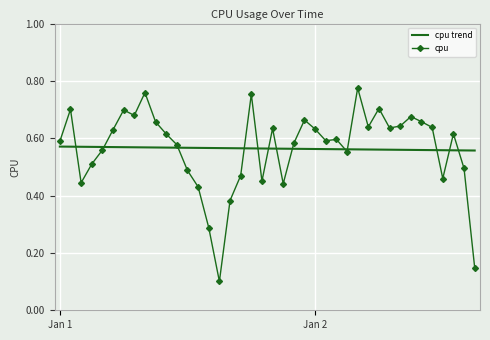

Which series has the widest spread of values?

cpu